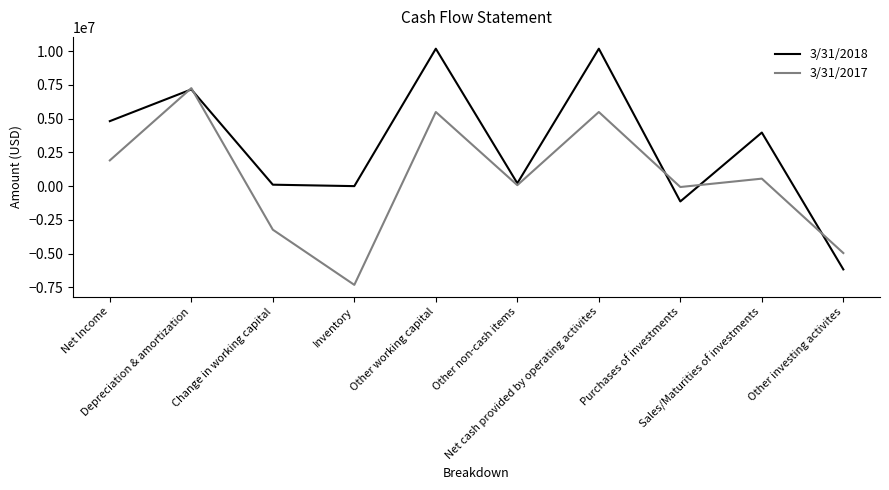

List the series in order of their overall mean, lowest first.

3/31/2017, 3/31/2018